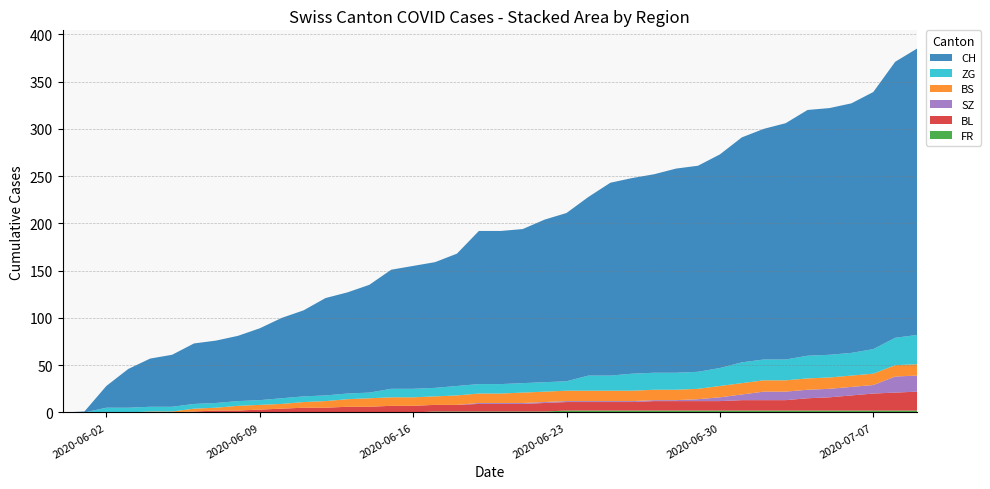

Reading left to right, what are all the values shown in this chart?

CH: 0=0	1=1	2=23	3=41	4=51	5=55	6=64	7=66	8=69	9=76	10=85	11=91	12=103	13=107	14=114	15=126	16=130	17=133	18=140	19=162	20=162	21=163	22=172	23=178	24=189	25=204	26=207	27=210	28=216	29=218	30=226	31=238	32=244	33=250	34=260	35=261	36=264	37=272	38=292	39=303
BS: 0=0	1=0	2=0	3=0	4=1	5=1	6=3	7=3	8=5	9=5	10=5	11=6	12=7	13=8	14=9	15=9	16=9	17=9	18=10	19=10	20=10	21=11	22=11	23=11	24=11	25=11	26=11	27=11	28=11	29=11	30=12	31=12	32=12	33=12	34=12	35=12	36=12	37=12	38=12	39=12
SZ: 0=0	1=0	2=0	3=0	4=0	5=0	6=0	7=0	8=0	9=0	10=0	11=0	12=0	13=0	14=0	15=0	16=0	17=0	18=0	19=1	20=1	21=1	22=1	23=1	24=1	25=1	26=1	27=1	28=1	29=2	30=4	31=6	32=9	33=9	34=9	35=9	36=9	37=9	38=17	39=17
BL: 0=0	1=0	2=0	3=0	4=0	5=0	6=1	7=2	8=2	9=3	10=4	11=5	12=5	13=6	14=6	15=7	16=7	17=7	18=7	19=8	20=8	21=8	22=9	23=9	24=9	25=9	26=9	27=10	28=10	29=10	30=10	31=11	32=11	33=11	34=13	35=14	36=16	37=18	38=19	39=20
ZG: 0=0	1=0	2=5	3=5	4=5	5=5	6=5	7=5	8=5	9=5	10=6	11=6	12=6	13=6	14=6	15=9	16=9	17=9	18=10	19=10	20=10	21=10	22=10	23=10	24=16	25=16	26=18	27=18	28=18	29=18	30=19	31=22	32=22	33=22	34=24	35=24	36=24	37=26	38=29	39=31
FR: 0=0	1=0	2=0	3=0	4=0	5=0	6=0	7=0	8=0	9=0	10=0	11=0	12=0	13=0	14=0	15=0	16=0	17=1	18=1	19=1	20=1	21=1	22=1	23=2	24=2	25=2	26=2	27=2	28=2	29=2	30=2	31=2	32=2	33=2	34=2	35=2	36=2	37=2	38=2	39=2